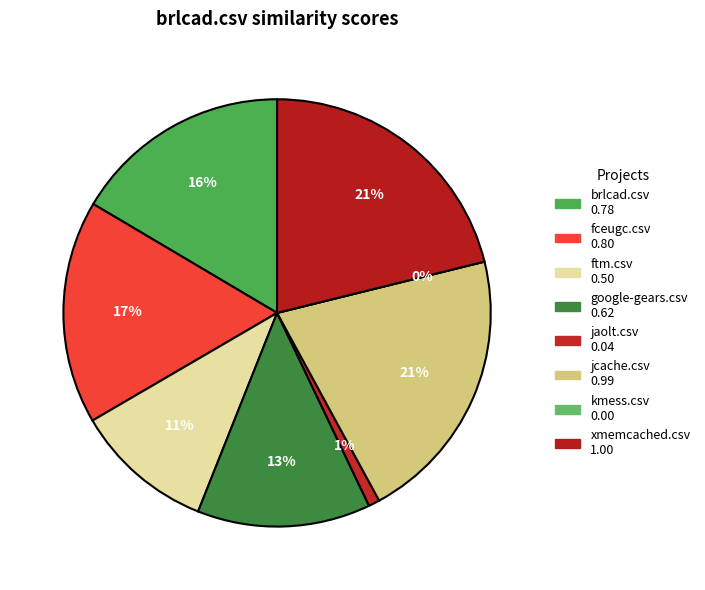

To the nearest percent, what is the difference between the fceugc.csv and ftm.csv slice percentages?

6%